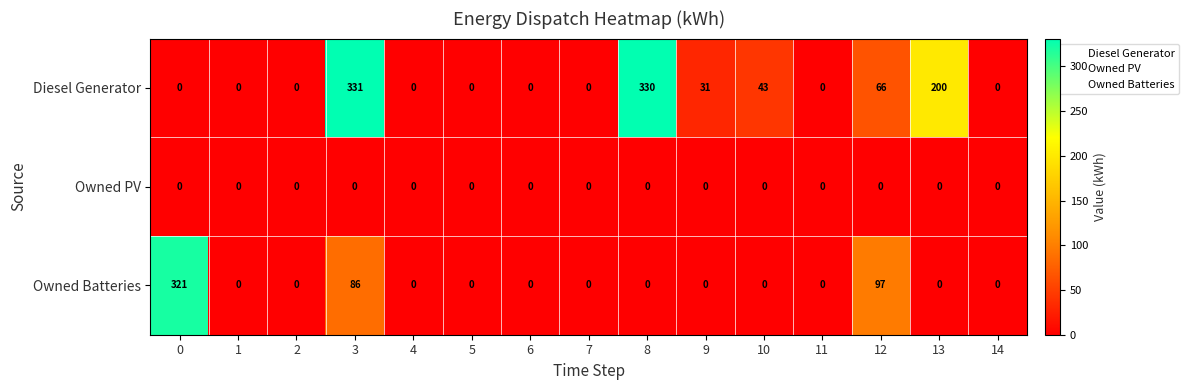

At how many categories does at least one series exceed 32?

6